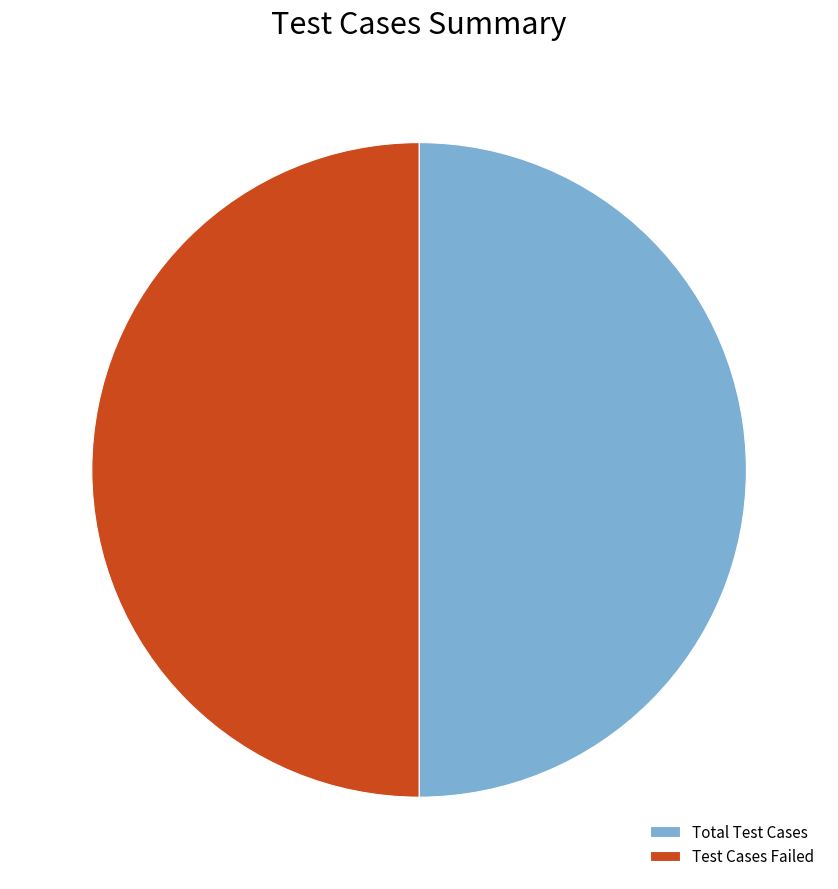

The Test Cases Failed slice represents 43% of the pie. True or false?

False